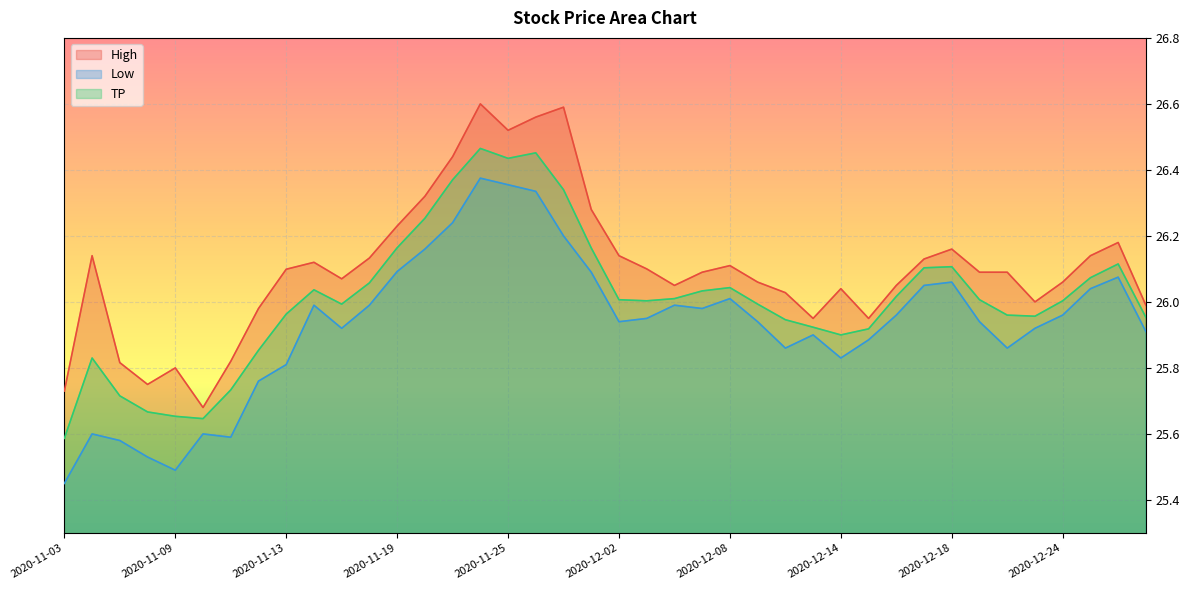

What is the maximum value for High?

26.6